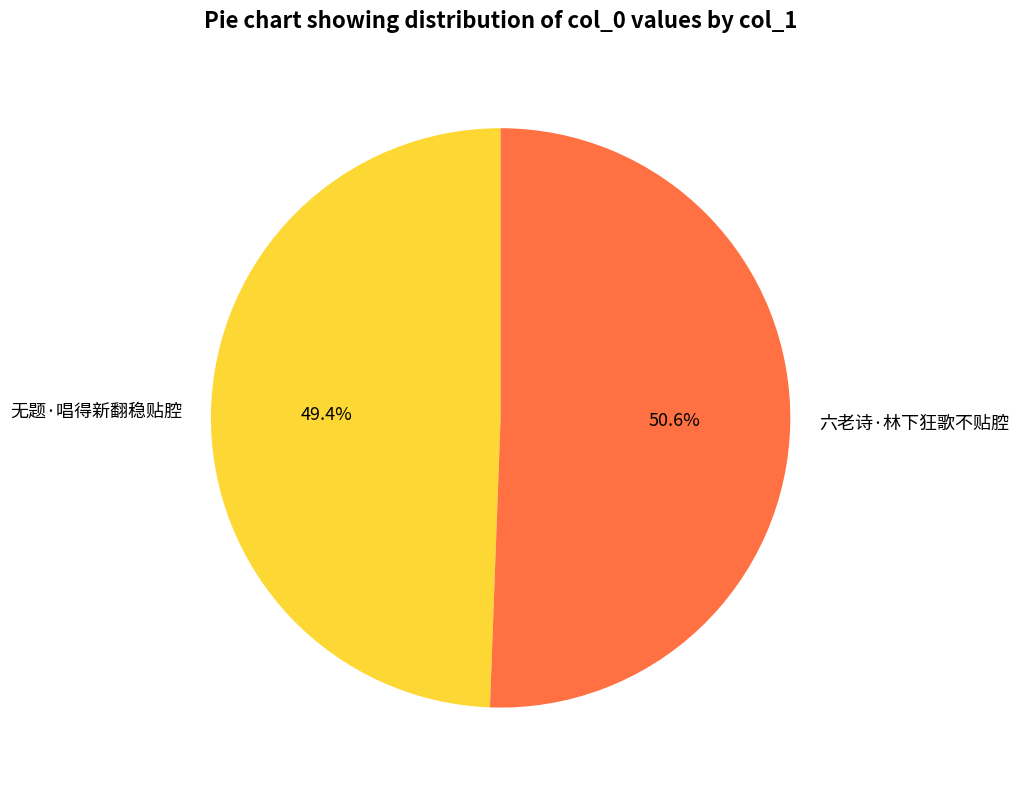

Combined, what portion of the pie is 六老诗·林下狂歌不贴腔 and 无题·唱得新翻稳贴腔?

100.0%